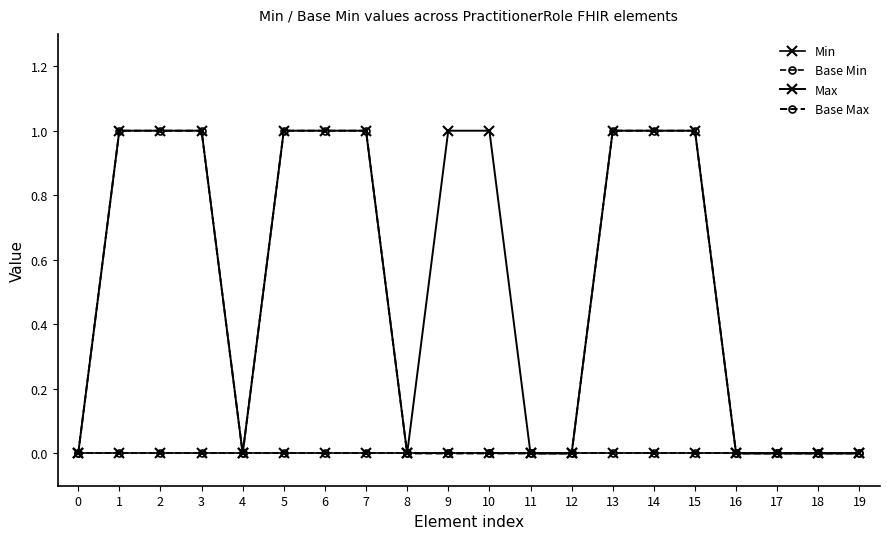

Reading left to right, list all the values displayed in this chart.

Min: 0	0	0	0	0	0	0	0	0	0	0	0	0	0	0	0	0	0	0	0
Base Min: 0	0	0	0	0	0	0	0	0	0	0	0	0	0	0	0	0	0	0	0
Max: 0	1	1	1	0	1	1	1	0	1	1	0	0	1	1	1	0	0	0	0
Base Max: 0	1	1	1	0	1	1	1	0	0	0	0	0	1	1	1	0	0	0	0